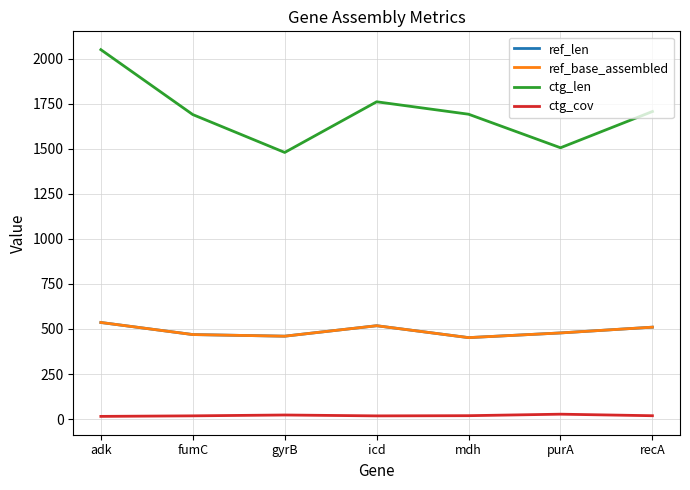

What is the value of the ref_len point at the 4th from the left?

518.0